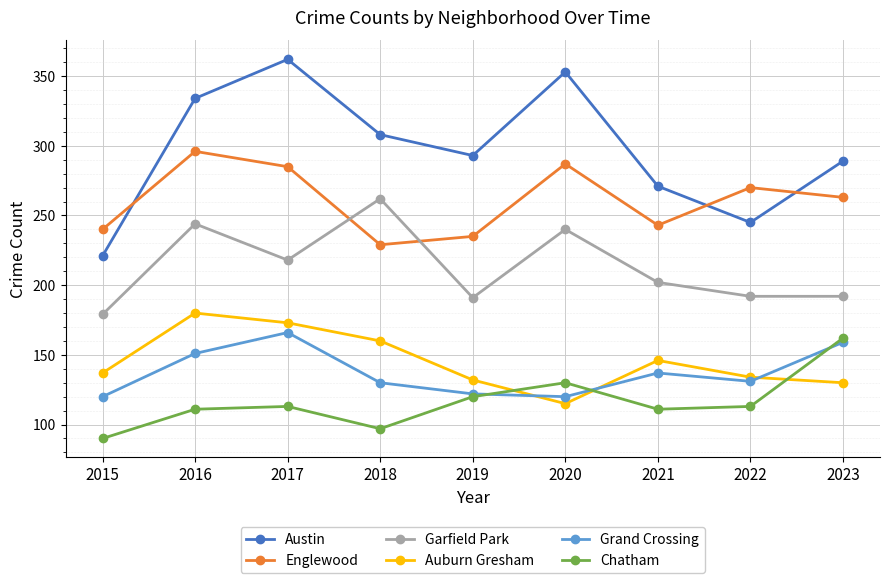

What is the value of the Garfield Park point at the 9th from the left?

192